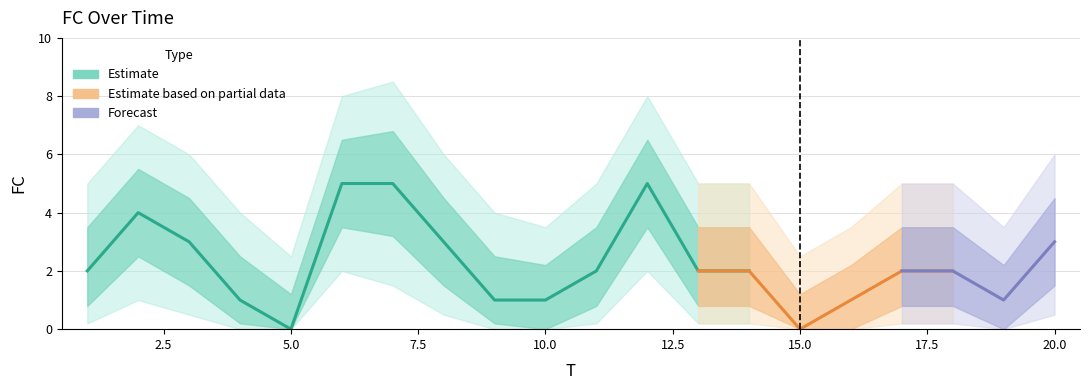

Reading right to left, extract all data points from this chart.

FC: 20=3.0	19=1.0	18=2.0	17=2.0	16=1.0	15=0.0	14=2.0	13=2.0	12=5.0	11=2.0	10=1.0	9=1.0	8=3.0	7=5.0	6=5.0	5=0.0	4=1.0	3=3.0	2=4.0	1=2.0
FC_upper: 20=4.5	19=2.2	18=3.5	17=3.5	16=2.2	15=1.2	14=3.5	13=3.5	12=6.5	11=3.5	10=2.2	9=2.5	8=4.5	7=6.8	6=6.5	5=1.2	4=2.5	3=4.5	2=5.5	1=3.5
FC_lower: 20=1.5	19=0.0	18=0.8	17=0.8	16=0.0	15=0.0	14=0.8	13=0.8	12=3.5	11=0.8	10=0.0	9=0.2	8=1.5	7=3.2	6=3.5	5=0.0	4=0.2	3=1.5	2=2.5	1=0.8
FC_upper2: 20=6.0	19=3.5	18=5.0	17=5.0	16=3.5	15=2.5	14=5.0	13=5.0	12=8.0	11=5.0	10=3.5	9=4.0	8=6.0	7=8.5	6=8.0	5=2.5	4=4.0	3=6.0	2=7.0	1=5.0
FC_lower2: 20=0.5	19=0.0	18=0.2	17=0.2	16=0.0	15=0.0	14=0.2	13=0.2	12=2.0	11=0.2	10=0.0	9=0.0	8=0.5	7=1.5	6=2.0	5=0.0	4=0.0	3=0.5	2=1.0	1=0.2